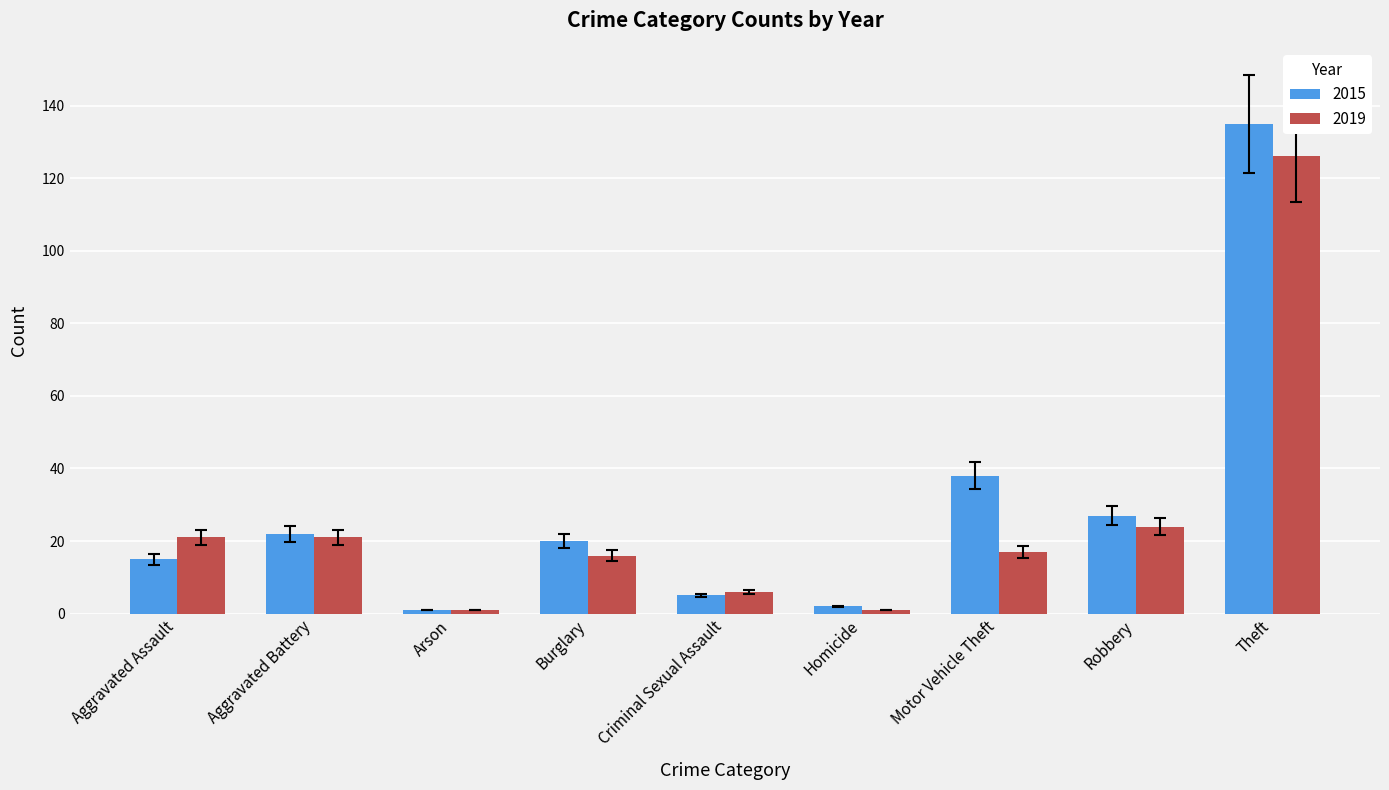

What is the approximate value of 2015 at Burglary?

20